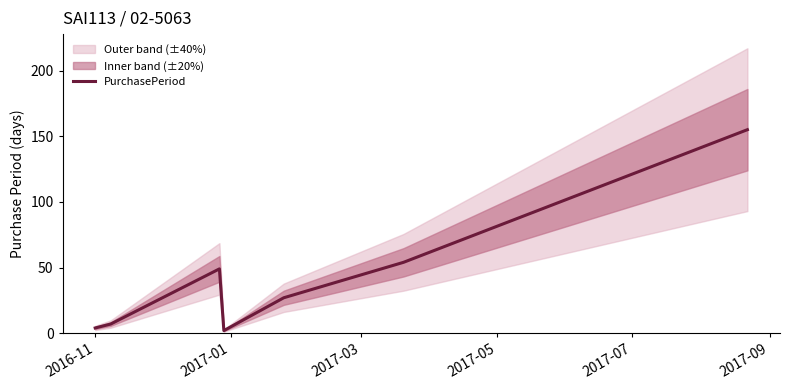

What is the greatest value displayed?

155